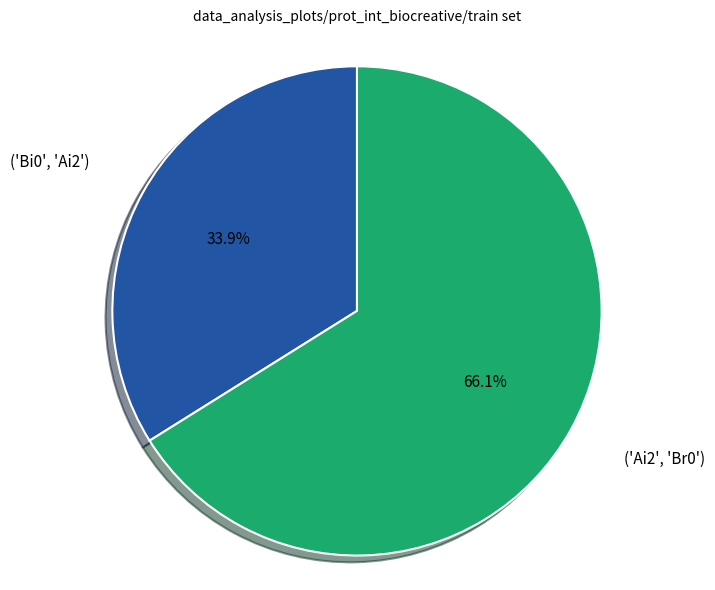

Does ('Ai2', 'Br0') account for over 50% of the chart?

Yes